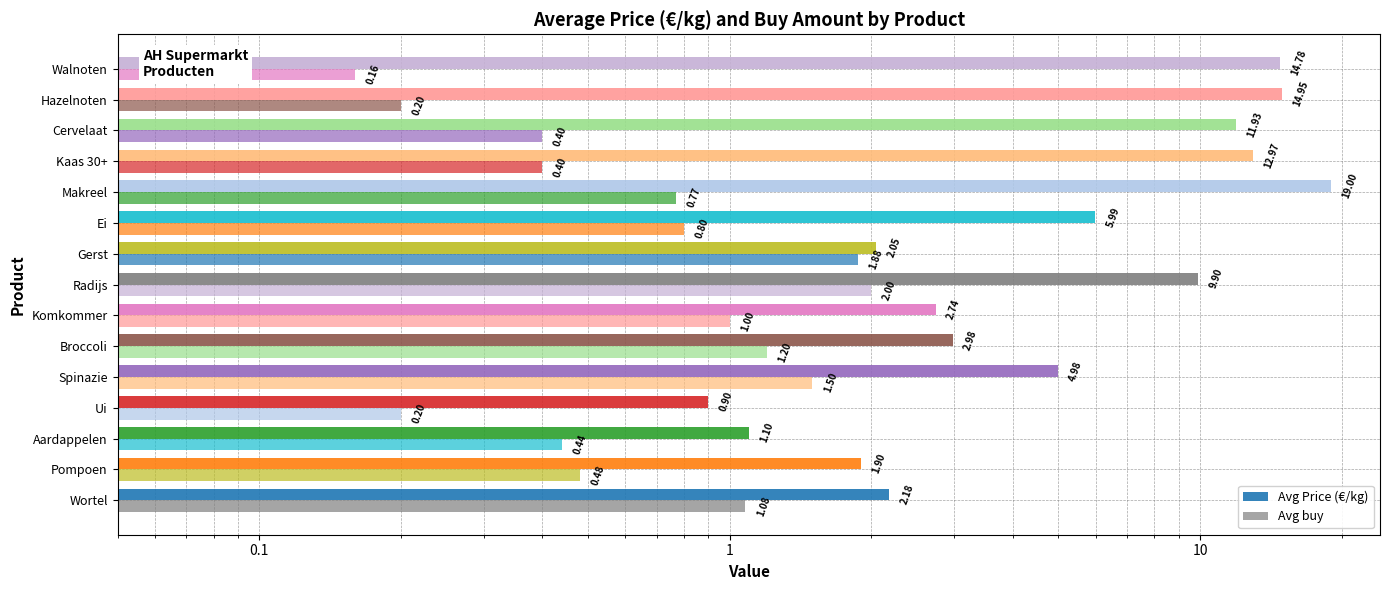

How many bars are there in total?

30